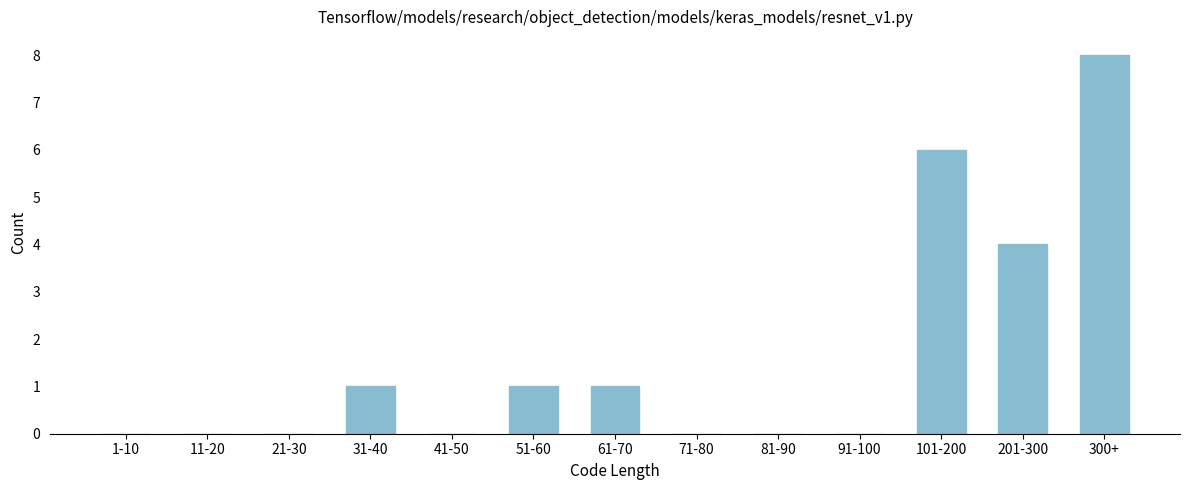

What is the change in value from 21-30 to 101-200?

+6